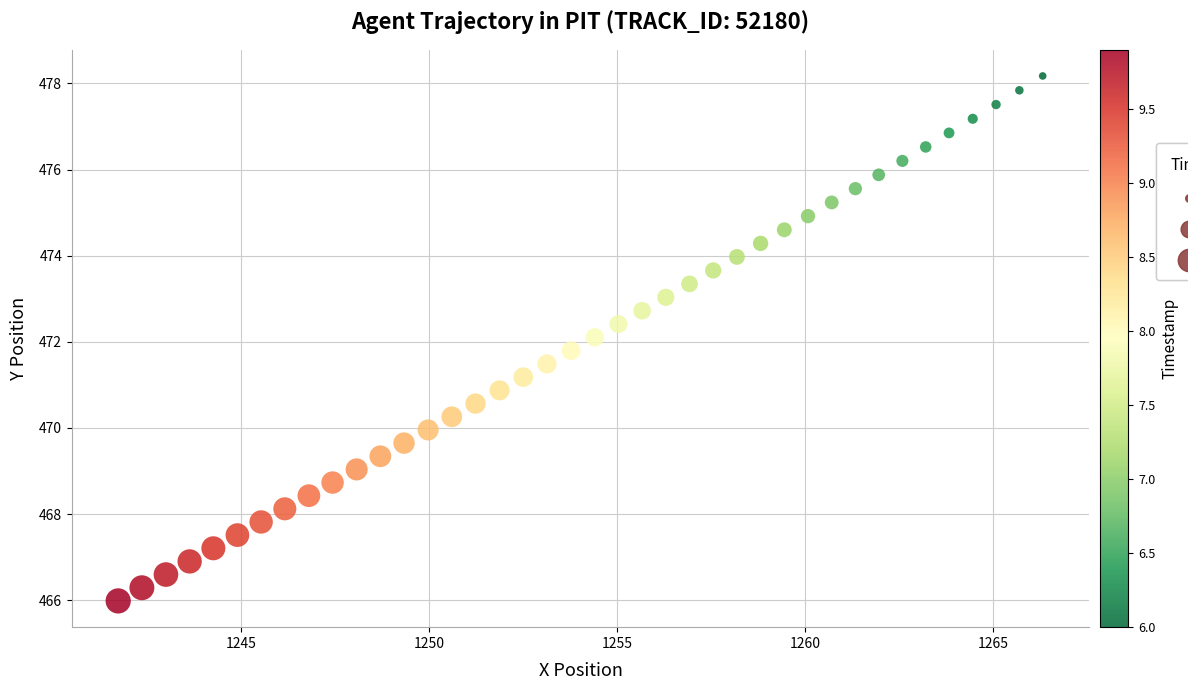

How many data points are displayed?

40